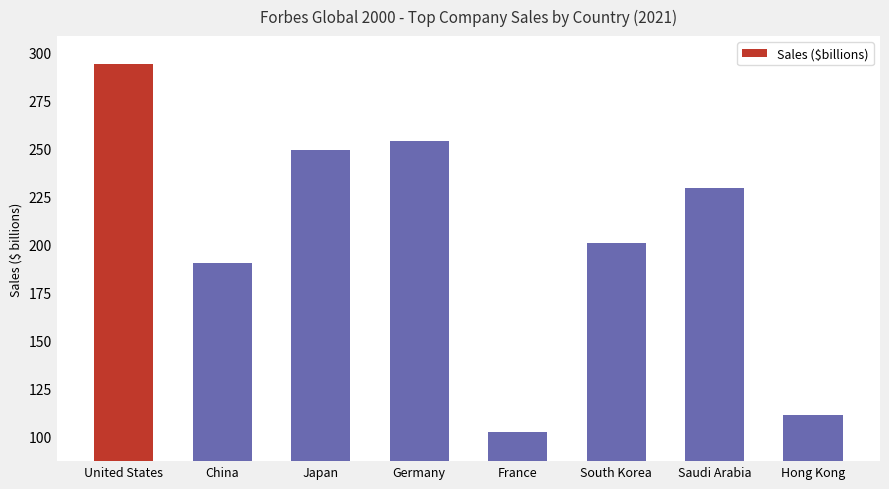

Read the value at Hong Kong.

111.3